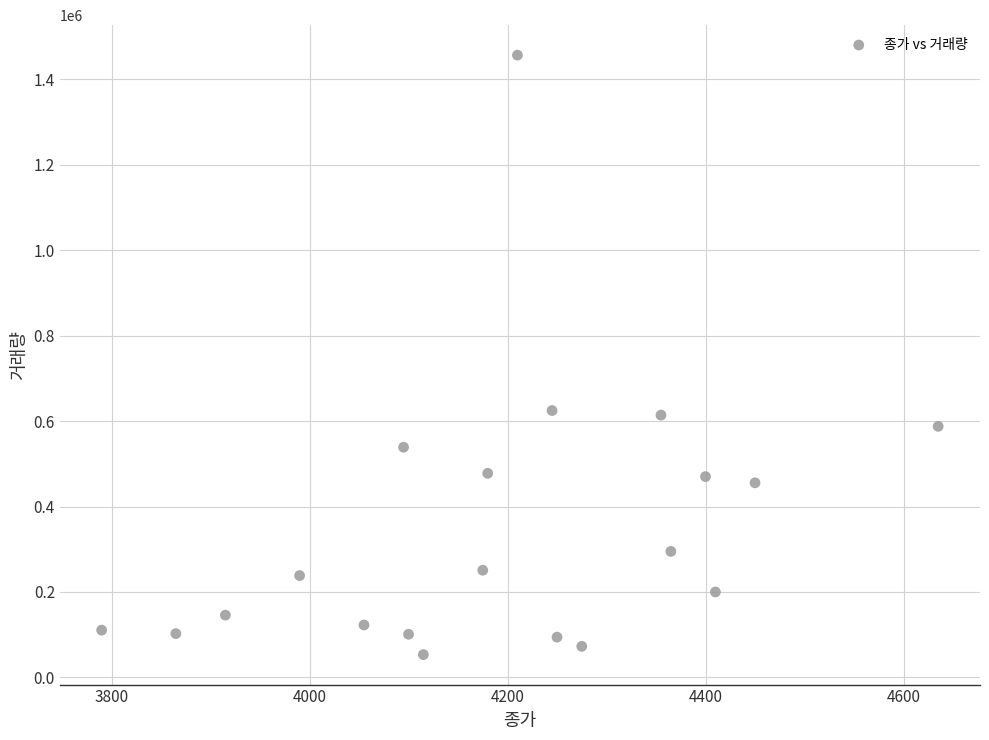

What is the range of X values (max minus min)?

845